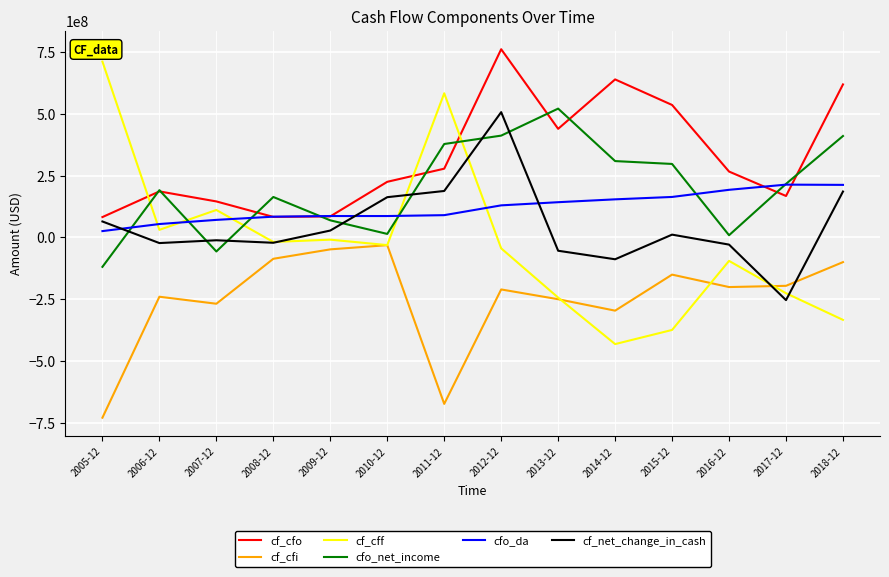

The value of cf_cfi at 2018-12 is -100000000. True or false?

True